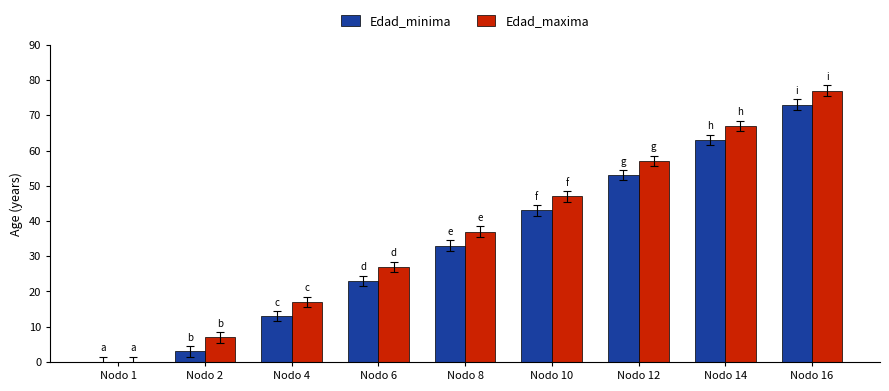

Is the value of Edad_minima at Nodo 8 greater than the value of Edad_maxima at Nodo 8?

No